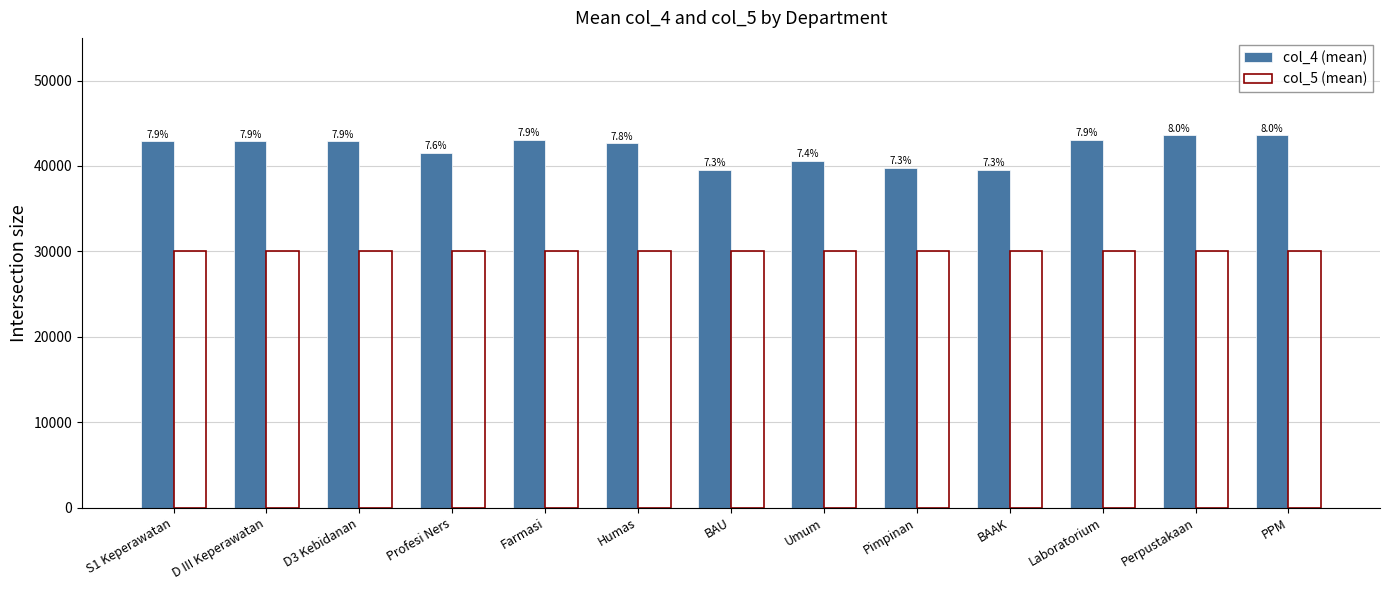

Which series changed the most between D3 Kebidanan and Farmasi?

col_4 (mean)